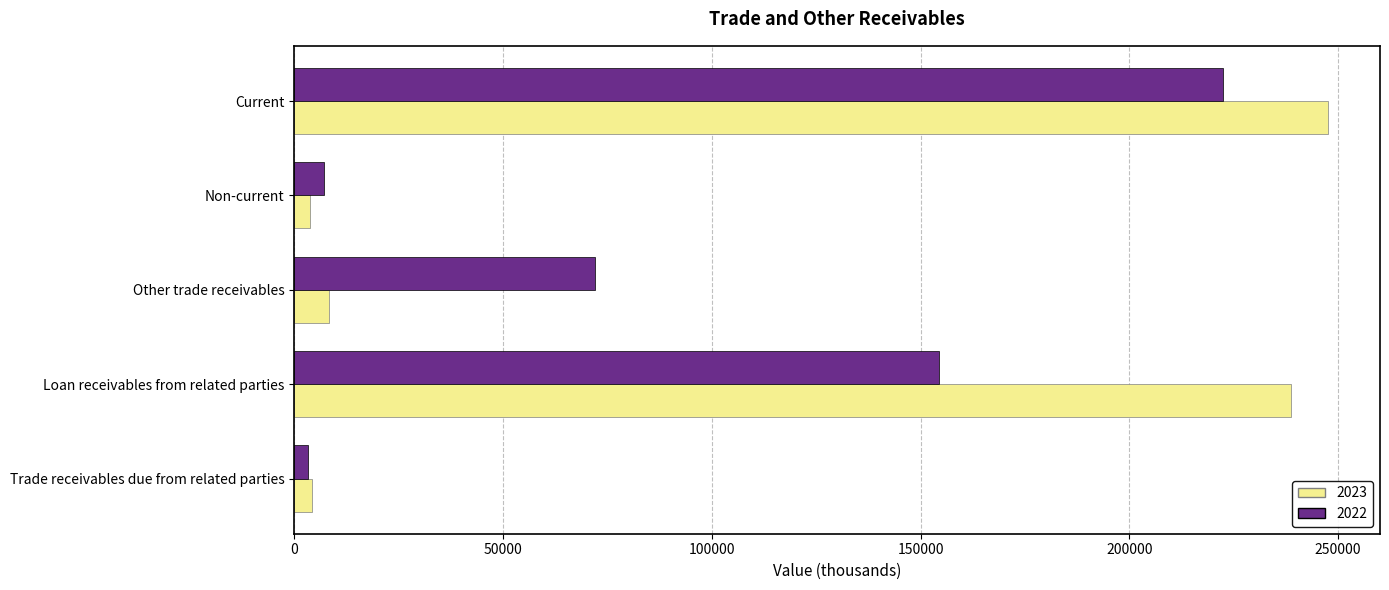

Is the value of 2023 at Trade receivables due from related parties greater than the value of 2022 at Current?

No